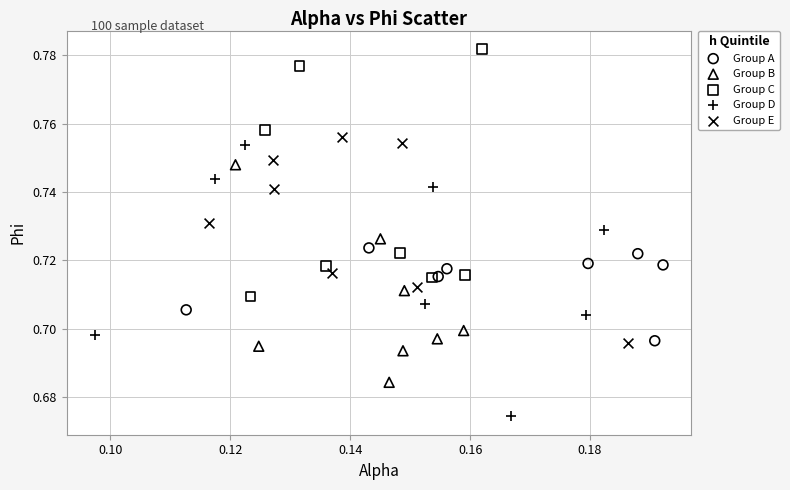

Which series reaches the minimum Y coordinate?

Group D